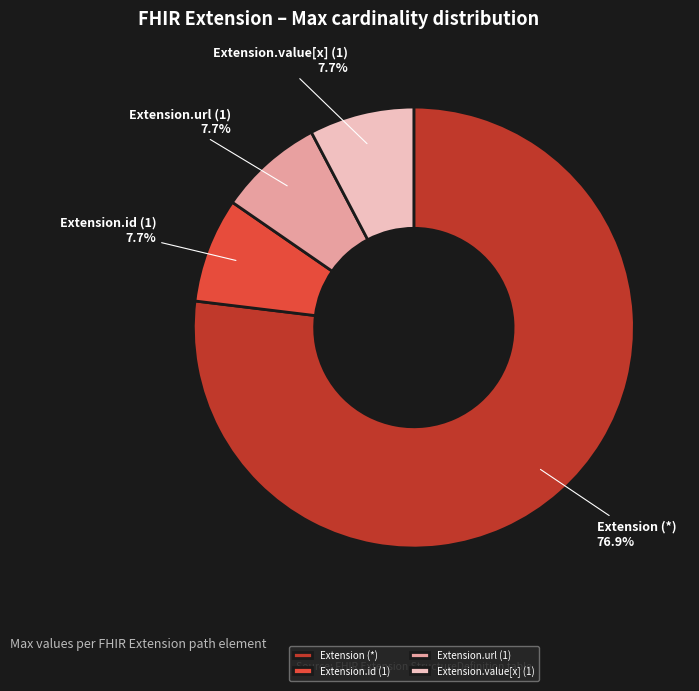

Which category has the biggest portion of the pie?

Extension (*)